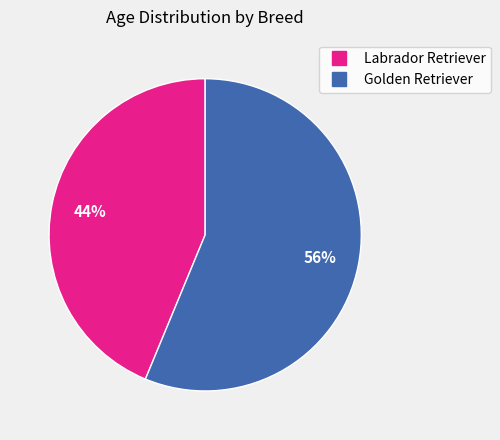

To the nearest percent, what percentage of the pie is Labrador Retriever?

44%